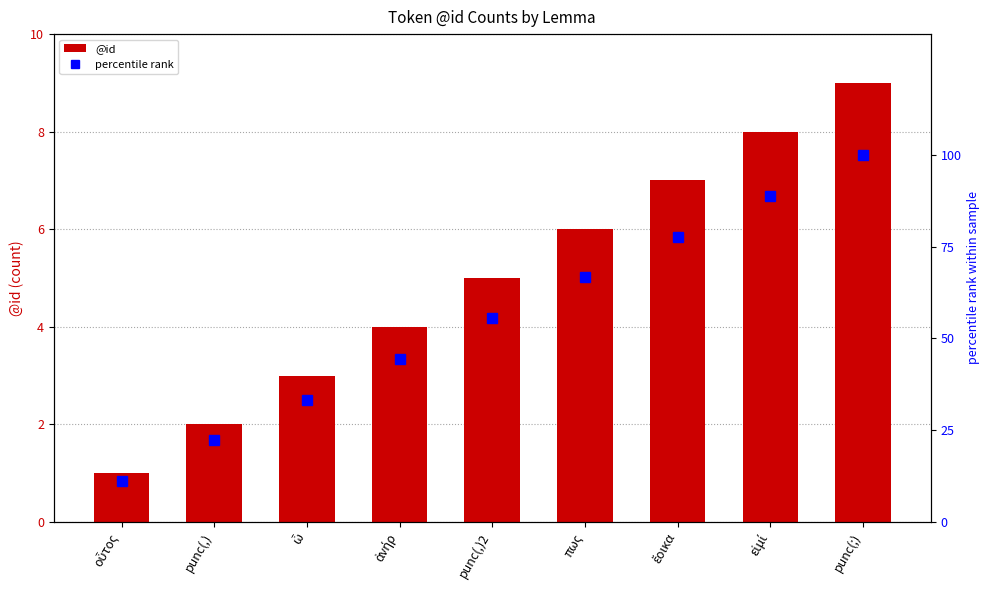

How many @id values are between 3 and 7?

5